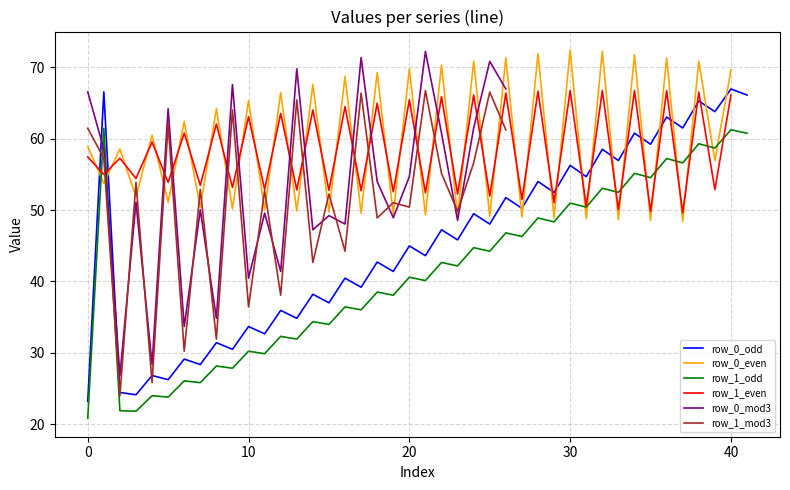

True or false: row_1_odd and row_0_odd cross at least once.

False